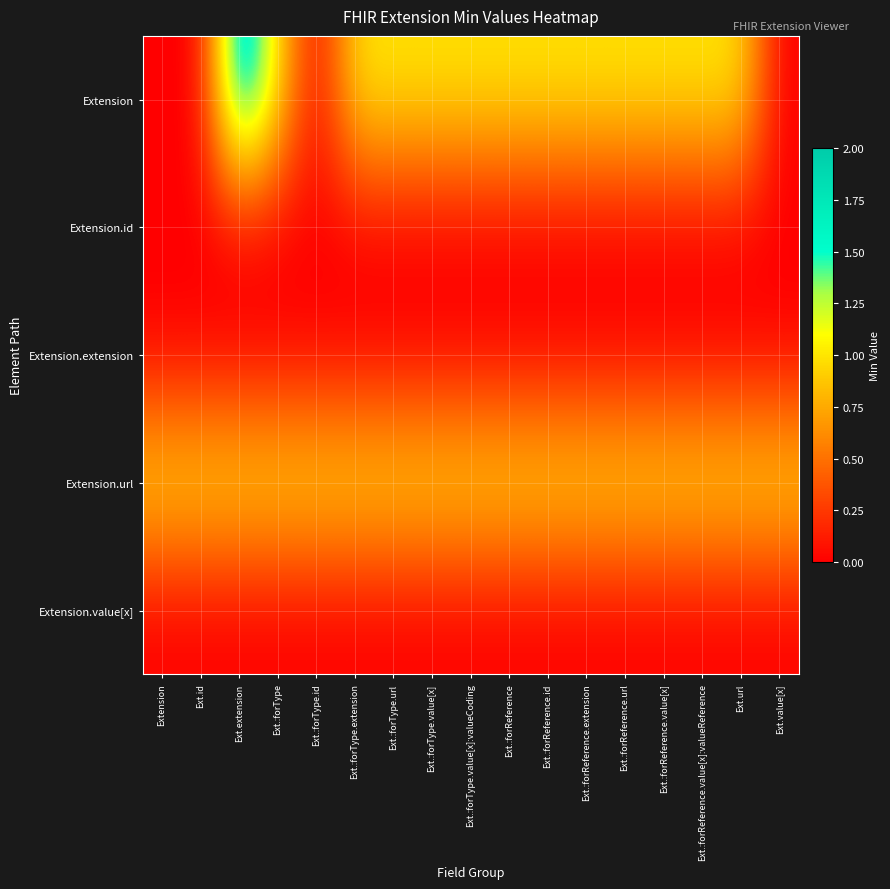

At which category is the sum across all series the highest?

Ext.extension